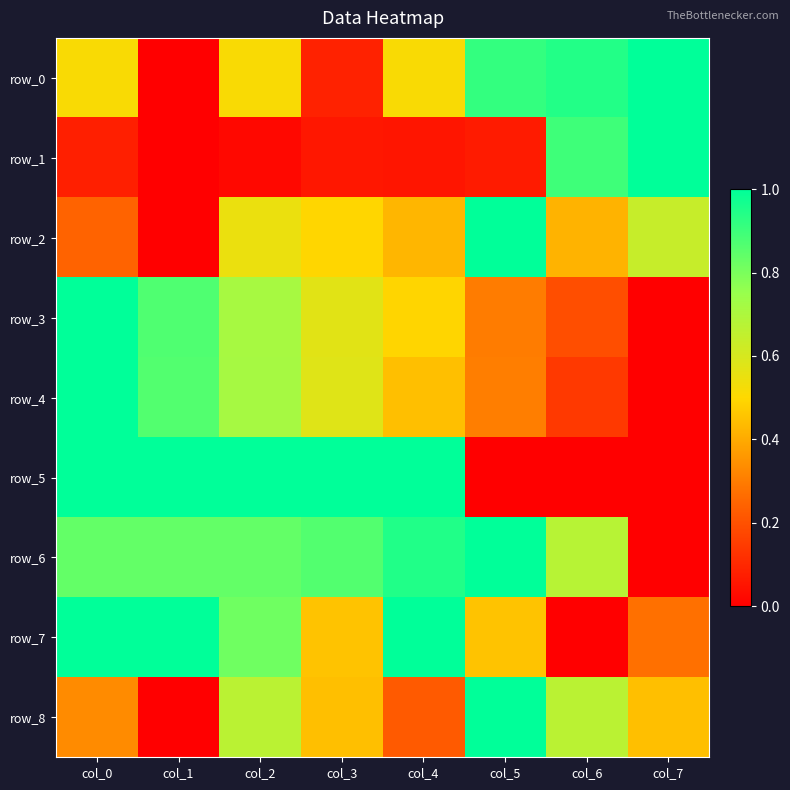

Which category has the highest value in the row_4 series?

col_0